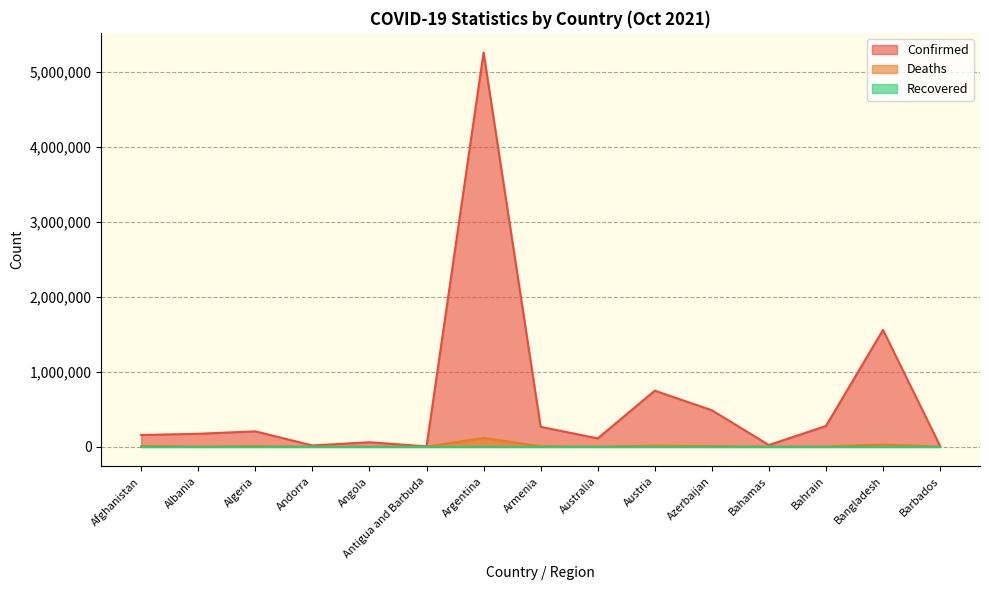

What is the value of the Confirmed point at the 6th from the left?

3336